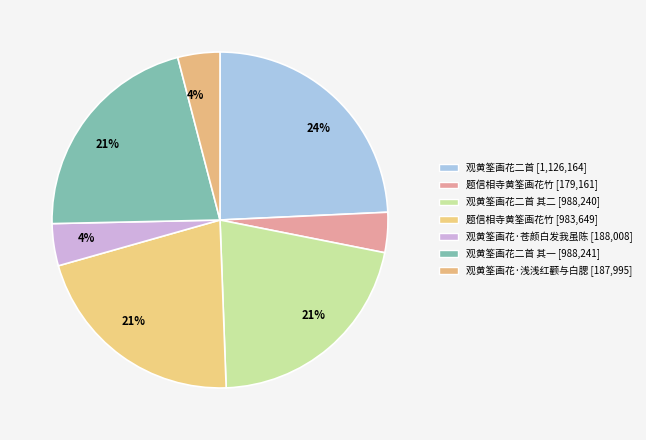

Does any single category account for the majority?

No